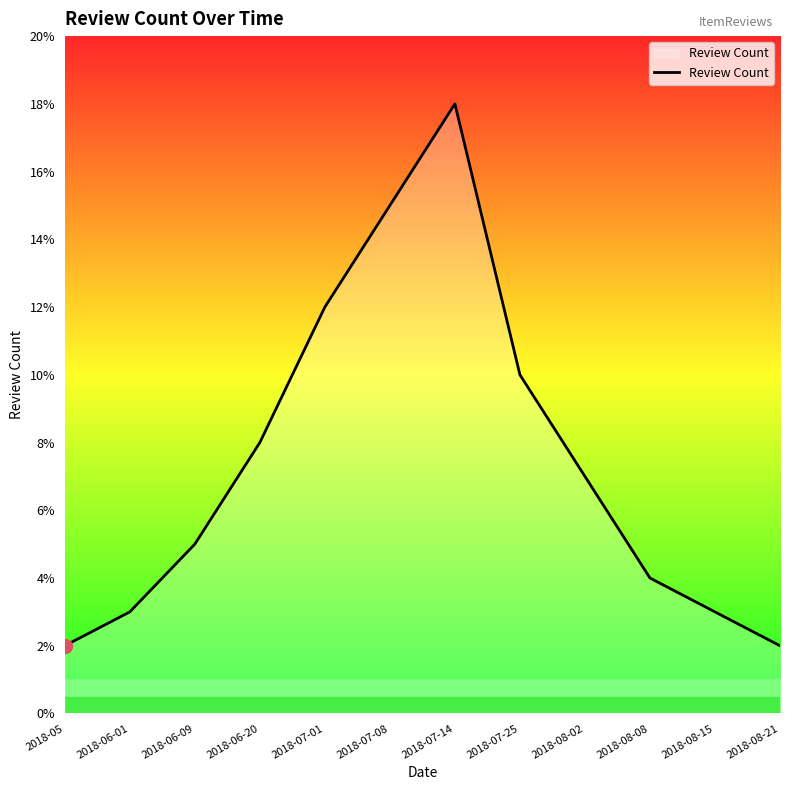

True or false: the data shows 15 at 2018-07-08.

True